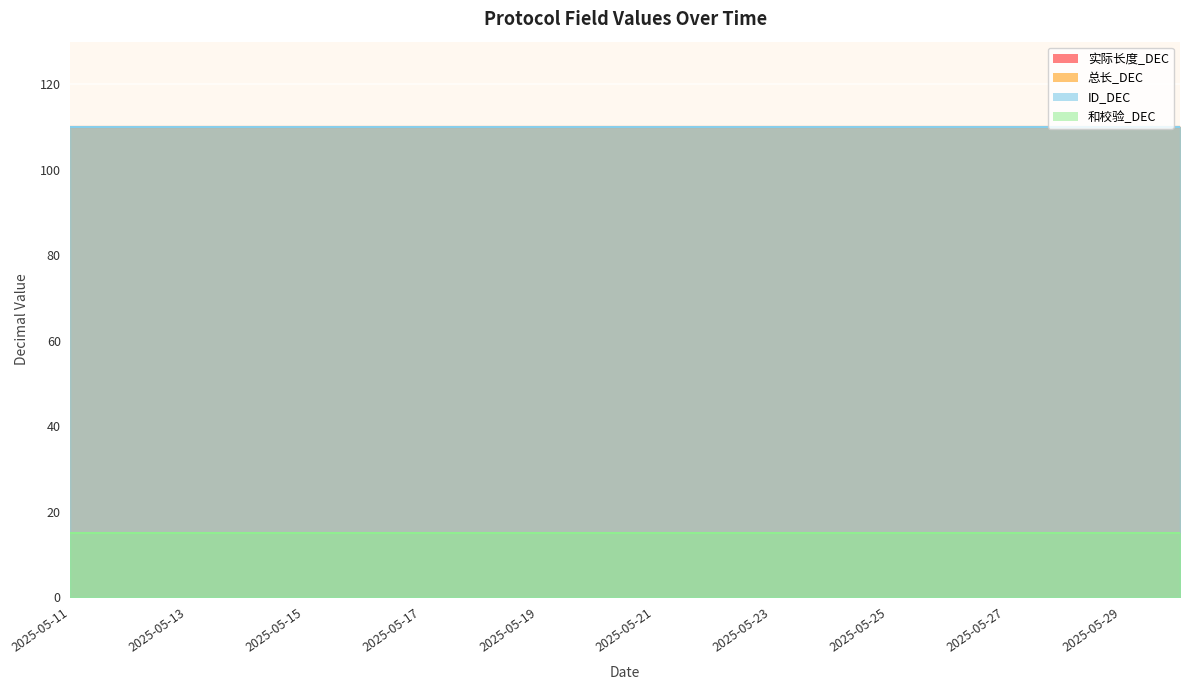

What is the value of the 和校验_DEC point at the 13th from the left?

15